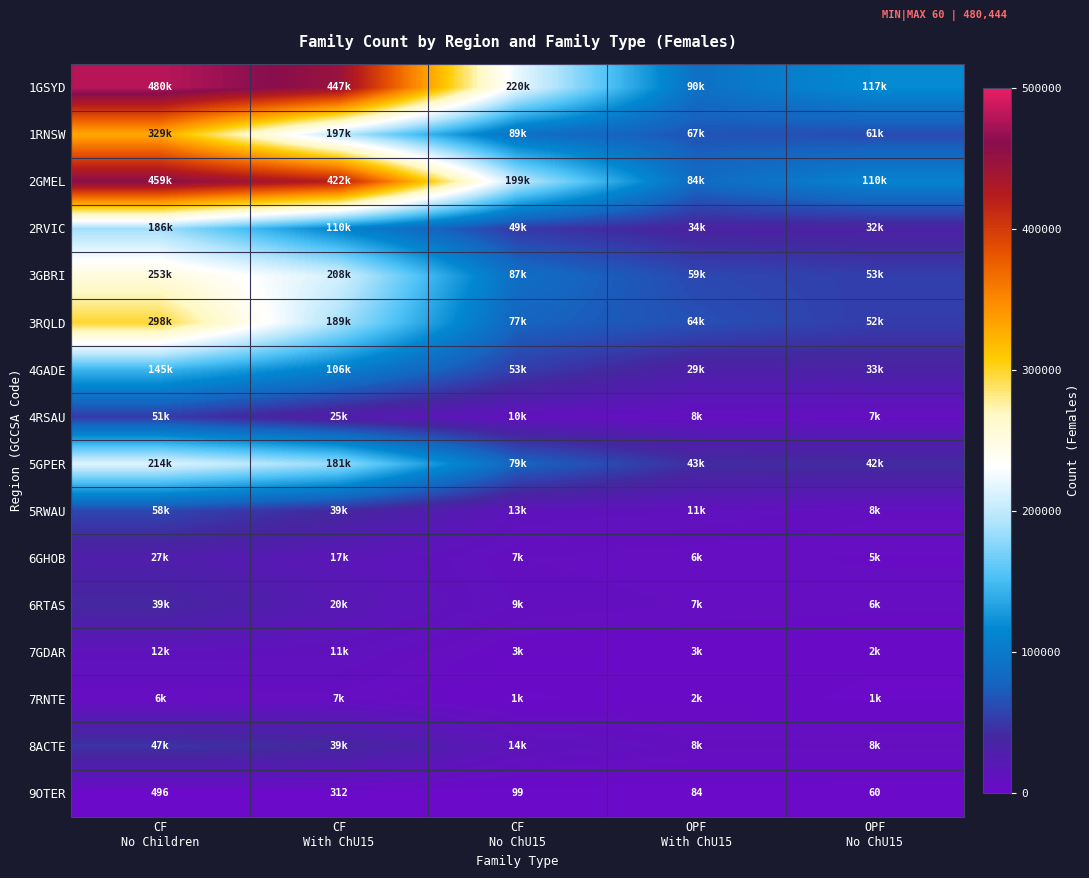

What is the difference between the second highest and second lowest values in the 9OTER series?

228